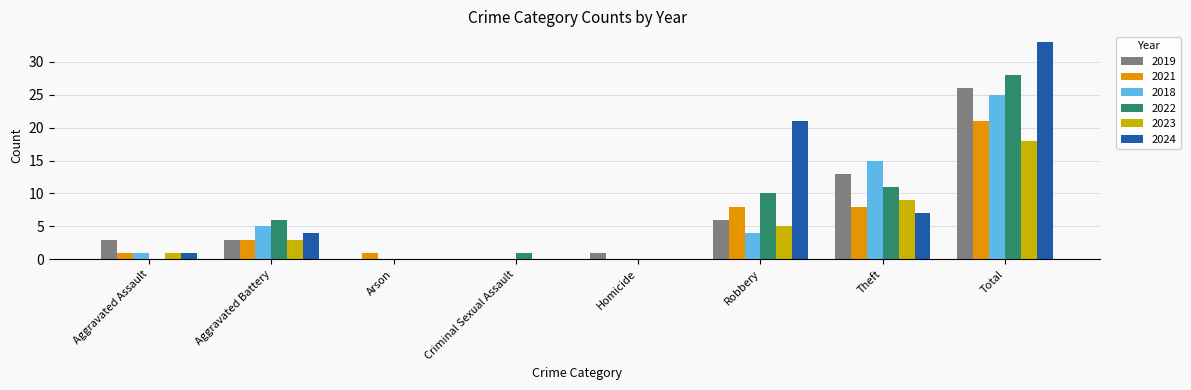

What is the total value across all series at Robbery?

54